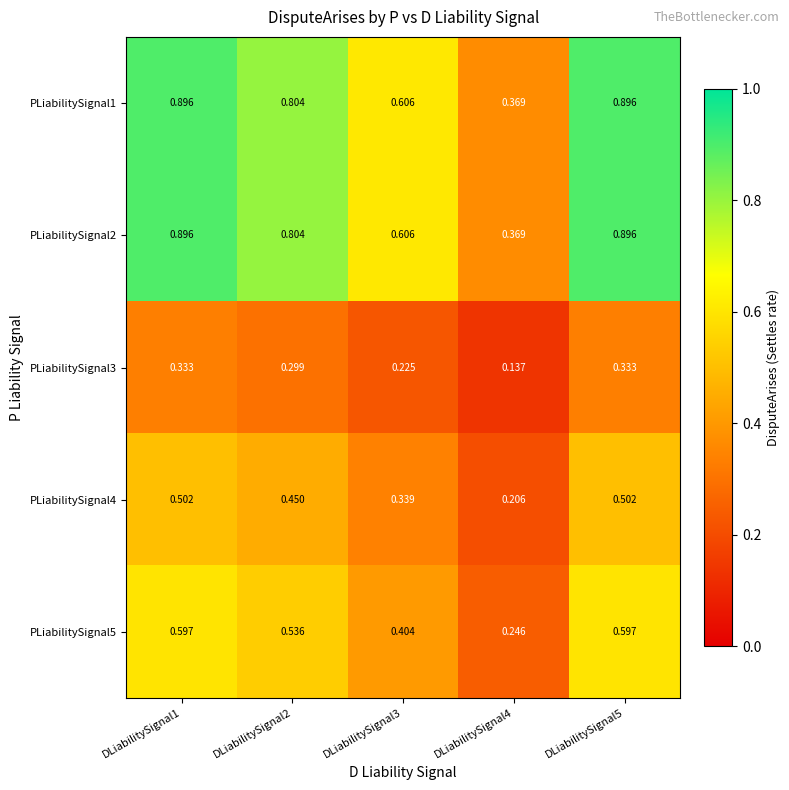

Reading left to right, what are all the values shown in this chart?

PLiabilitySignal1: DLiabilitySignal1=0.9	DLiabilitySignal2=0.8	DLiabilitySignal3=0.6	DLiabilitySignal4=0.4	DLiabilitySignal5=0.9
PLiabilitySignal2: DLiabilitySignal1=0.9	DLiabilitySignal2=0.8	DLiabilitySignal3=0.6	DLiabilitySignal4=0.4	DLiabilitySignal5=0.9
PLiabilitySignal3: DLiabilitySignal1=0.3	DLiabilitySignal2=0.3	DLiabilitySignal3=0.2	DLiabilitySignal4=0.1	DLiabilitySignal5=0.3
PLiabilitySignal4: DLiabilitySignal1=0.5	DLiabilitySignal2=0.5	DLiabilitySignal3=0.3	DLiabilitySignal4=0.2	DLiabilitySignal5=0.5
PLiabilitySignal5: DLiabilitySignal1=0.6	DLiabilitySignal2=0.5	DLiabilitySignal3=0.4	DLiabilitySignal4=0.2	DLiabilitySignal5=0.6